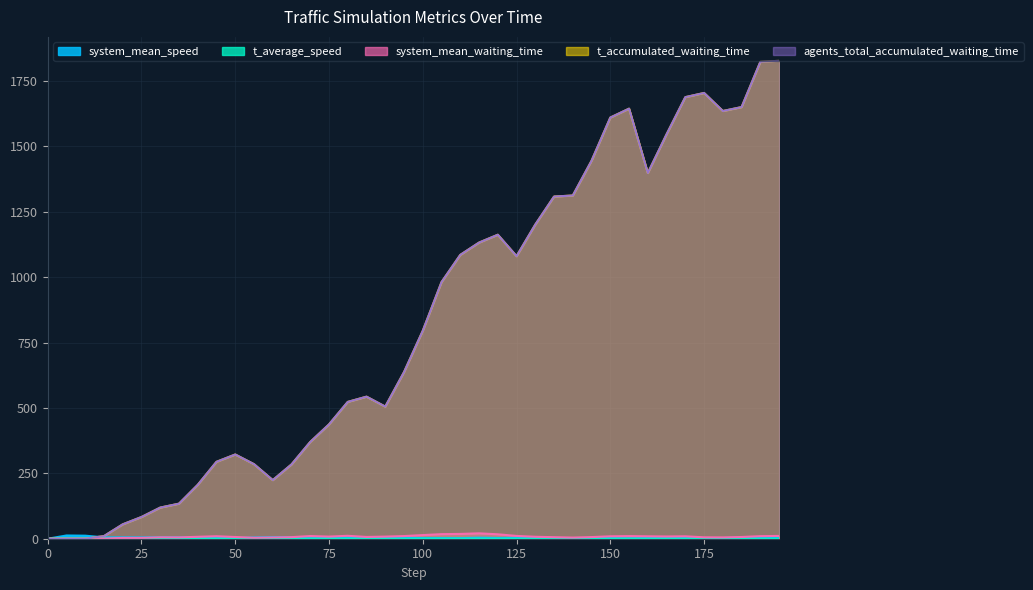

Reading left to right, list all the values displayed in this chart.

system_mean_speed: 0.0=0.0	5.0=12.4	10.0=11.6	15.0=5.2	20.0=5.4	25.0=5.2	30.0=5.4	35.0=5.3	40.0=4.5	45.0=4.4	50.0=2.3	55.0=4.9	60.0=6.2	65.0=5.9	70.0=1.7	75.0=4.0	80.0=4.0	85.0=3.6	90.0=3.6	95.0=3.3	100.0=2.5	105.0=2.4	110.0=2.2	115.0=3.8	120.0=2.7	125.0=3.3	130.0=3.2	135.0=2.7	140.0=2.6	145.0=2.7	150.0=2.5	155.0=1.6	160.0=2.8	165.0=3.2	170.0=2.6	175.0=2.3	180.0=2.6	185.0=4.2	190.0=3.2	195.0=2.4
t_average_speed: 0.0=1.0	5.0=0.9	10.0=0.8	15.0=0.3	20.0=0.3	25.0=0.4	30.0=0.3	35.0=0.3	40.0=0.3	45.0=0.3	50.0=0.2	55.0=0.3	60.0=0.2	65.0=0.3	70.0=0.1	75.0=0.3	80.0=0.2	85.0=0.2	90.0=0.2	95.0=0.1	100.0=0.1	105.0=0.1	110.0=0.1	115.0=0.2	120.0=0.1	125.0=0.1	130.0=0.1	135.0=0.1	140.0=0.1	145.0=0.2	150.0=0.2	155.0=0.1	160.0=0.1	165.0=0.1	170.0=0.1	175.0=0.1	180.0=0.1	185.0=0.2	190.0=0.1	195.0=0.1
system_mean_waiting_time: 0.0=0.0	5.0=0.0	10.0=0.0	15.0=0.6	20.0=3.1	25.0=3.1	30.0=5.4	35.0=5.2	40.0=7.4	45.0=9.5	50.0=6.6	55.0=3.6	60.0=4.7	65.0=6.1	70.0=10.2	75.0=8.1	80.0=11.2	85.0=6.8	90.0=8.1	95.0=10.1	100.0=13.9	105.0=17.5	110.0=18.3	115.0=20.6	120.0=16.9	125.0=10.7	130.0=7.4	135.0=5.9	140.0=4.3	145.0=6.3	150.0=9.2	155.0=10.0	160.0=9.2	165.0=8.6	170.0=9.2	175.0=5.4	180.0=5.0	185.0=6.6	190.0=9.8	195.0=10.7
t_accumulated_waiting_time: 0.0=0.0	5.0=0.0	10.0=0.0	15.0=10.0	20.0=55.0	25.0=83.0	30.0=119.0	35.0=134.0	40.0=206.0	45.0=294.0	50.0=322.0	55.0=285.0	60.0=224.0	65.0=284.0	70.0=370.0	75.0=437.0	80.0=523.0	85.0=543.0	90.0=505.0	95.0=637.0	100.0=795.0	105.0=981.0	110.0=1085.0	115.0=1132.0	120.0=1162.0	125.0=1080.0	130.0=1201.0	135.0=1308.0	140.0=1312.0	145.0=1445.0	150.0=1610.0	155.0=1644.0	160.0=1398.0	165.0=1546.0	170.0=1688.0	175.0=1704.0	180.0=1635.0	185.0=1650.0	190.0=1823.0	195.0=1827.0
agents_total_accumulated_waiting_time: 0.0=0.0	5.0=0.0	10.0=0.0	15.0=10.0	20.0=55.0	25.0=83.0	30.0=119.0	35.0=134.0	40.0=206.0	45.0=294.0	50.0=322.0	55.0=285.0	60.0=224.0	65.0=284.0	70.0=370.0	75.0=437.0	80.0=523.0	85.0=543.0	90.0=505.0	95.0=637.0	100.0=795.0	105.0=981.0	110.0=1085.0	115.0=1132.0	120.0=1162.0	125.0=1080.0	130.0=1201.0	135.0=1308.0	140.0=1312.0	145.0=1445.0	150.0=1610.0	155.0=1644.0	160.0=1398.0	165.0=1546.0	170.0=1688.0	175.0=1704.0	180.0=1635.0	185.0=1650.0	190.0=1823.0	195.0=1827.0